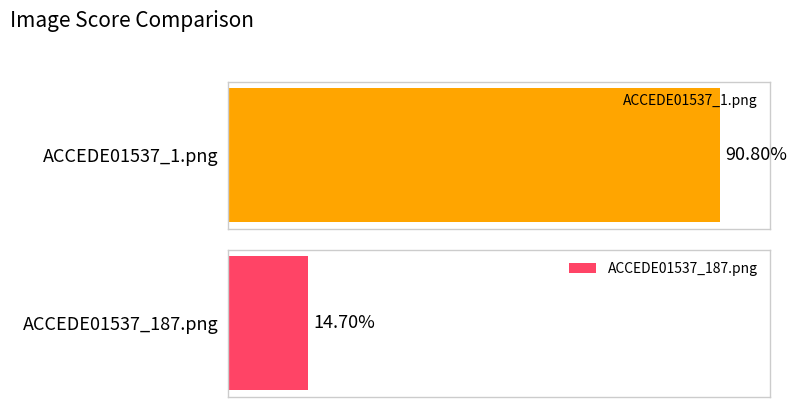

Are the bars horizontal?

Yes